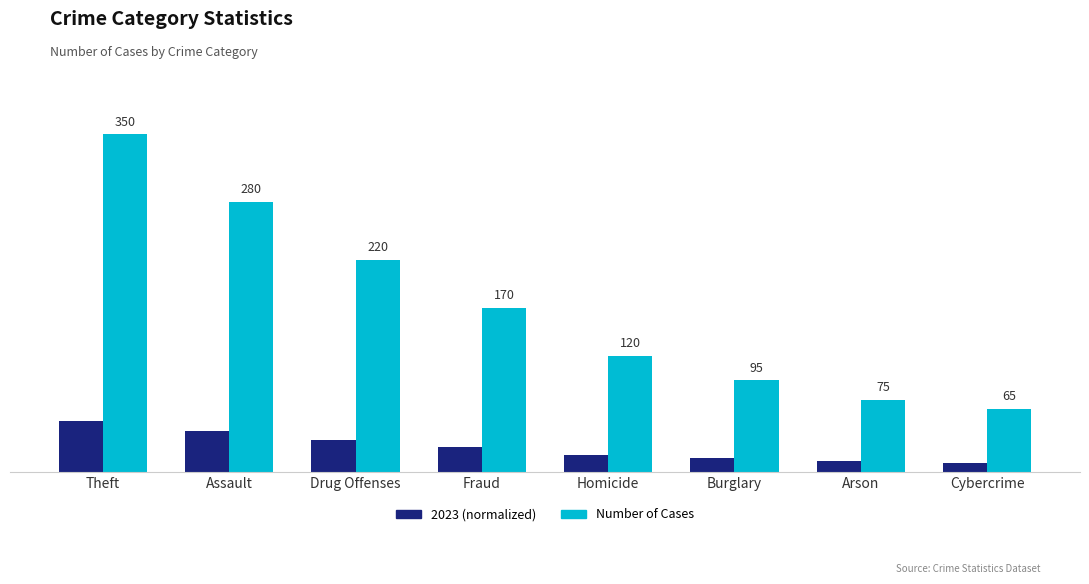

Where is 2023 (normalized) nearest to the value 31?

Drug Offenses